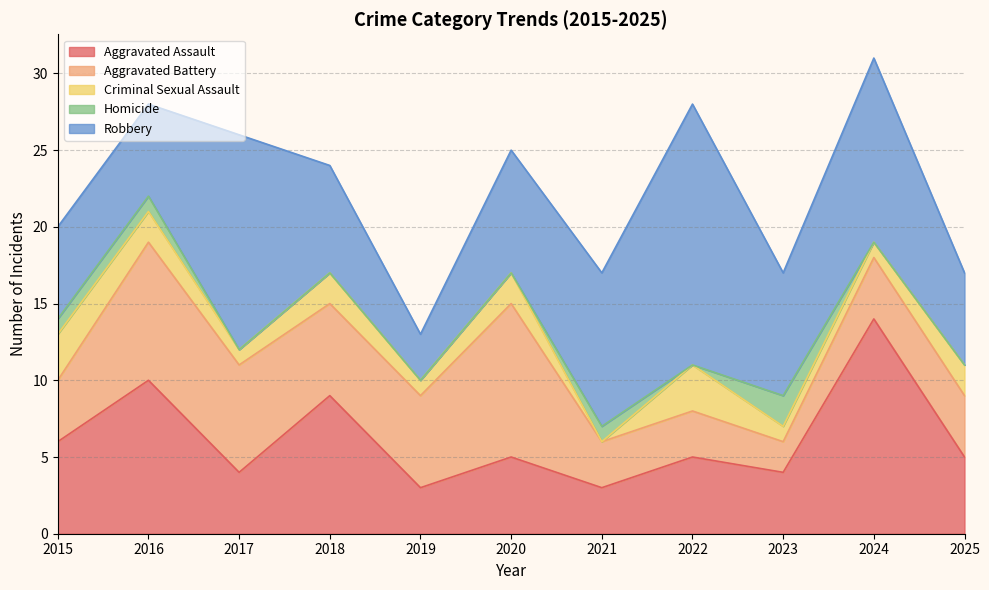

Reading right to left, what are all the values shown in this chart?

Aggravated Assault: 2025=5	2024=14	2023=4	2022=5	2021=3	2020=5	2019=3	2018=9	2017=4	2016=10	2015=6
Aggravated Battery: 2025=4	2024=4	2023=2	2022=3	2021=3	2020=10	2019=6	2018=6	2017=7	2016=9	2015=4
Criminal Sexual Assault: 2025=2	2024=1	2023=1	2022=3	2021=0	2020=2	2019=1	2018=2	2017=1	2016=2	2015=3
Homicide: 2025=0	2024=0	2023=2	2022=0	2021=1	2020=0	2019=0	2018=0	2017=0	2016=1	2015=1
Robbery: 2025=6	2024=12	2023=8	2022=17	2021=10	2020=8	2019=3	2018=7	2017=14	2016=6	2015=6